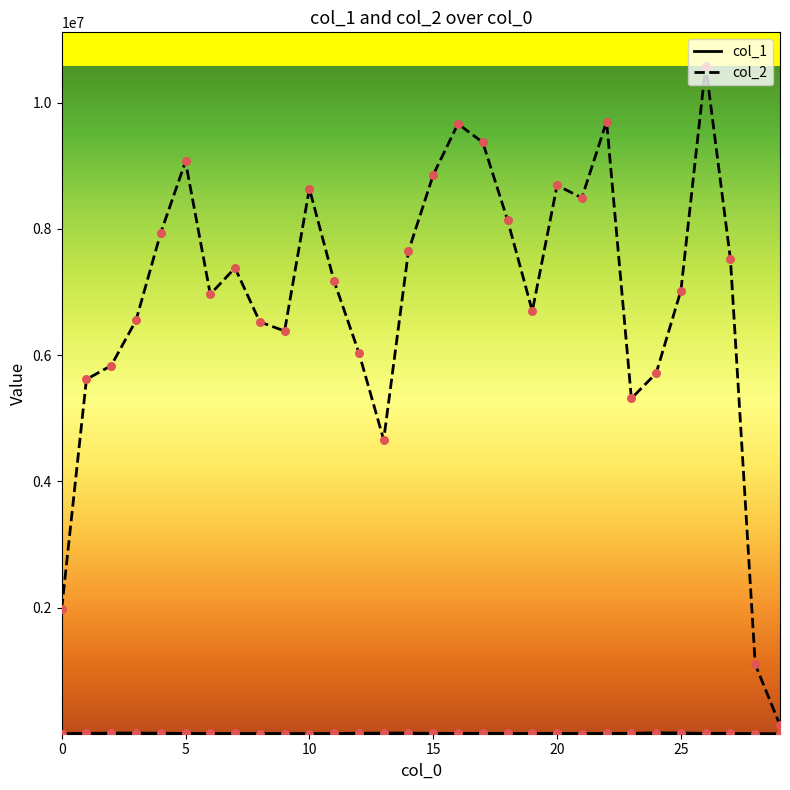

Which series has the widest spread of values?

col_2